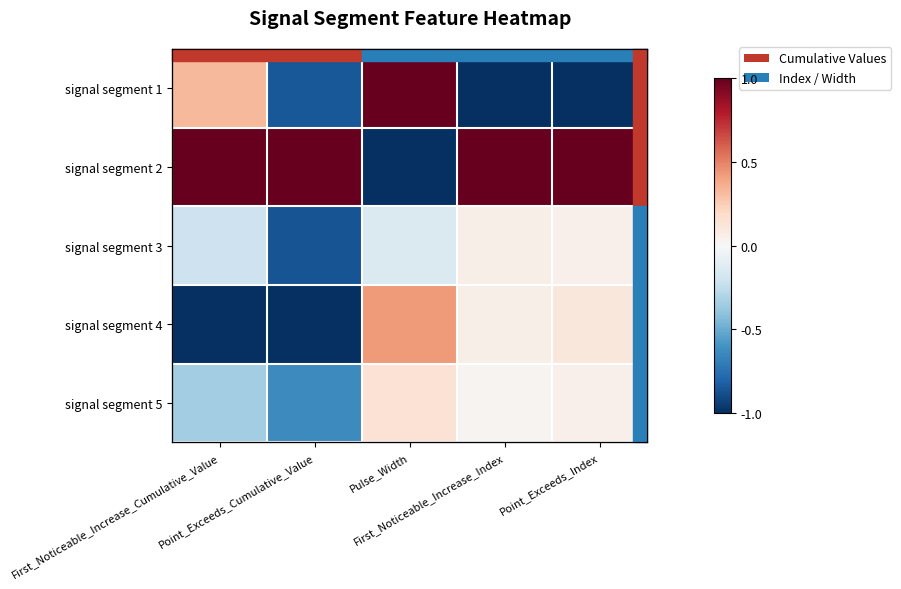

True or false: signal segment 1 has a value of 0.4 at First_Noticeable_Increase_Cumulative_Value.

False